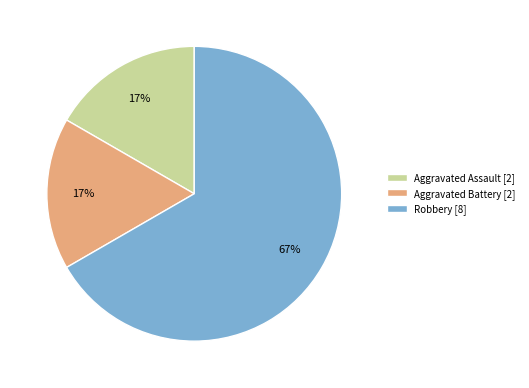

The Aggravated Assault slice represents 31% of the pie. True or false?

False